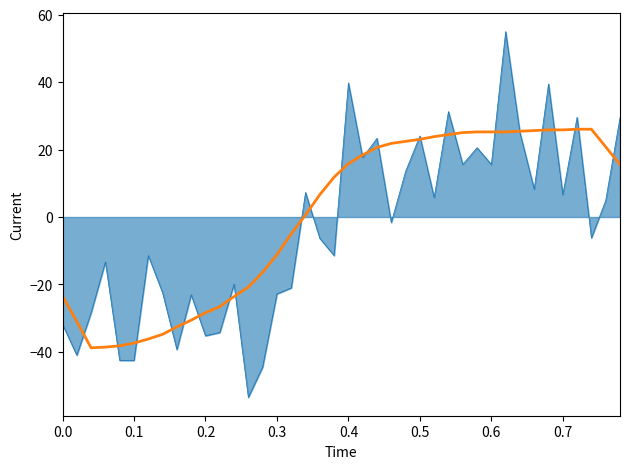

The value at 0.7 is 25.8. True or false?

True